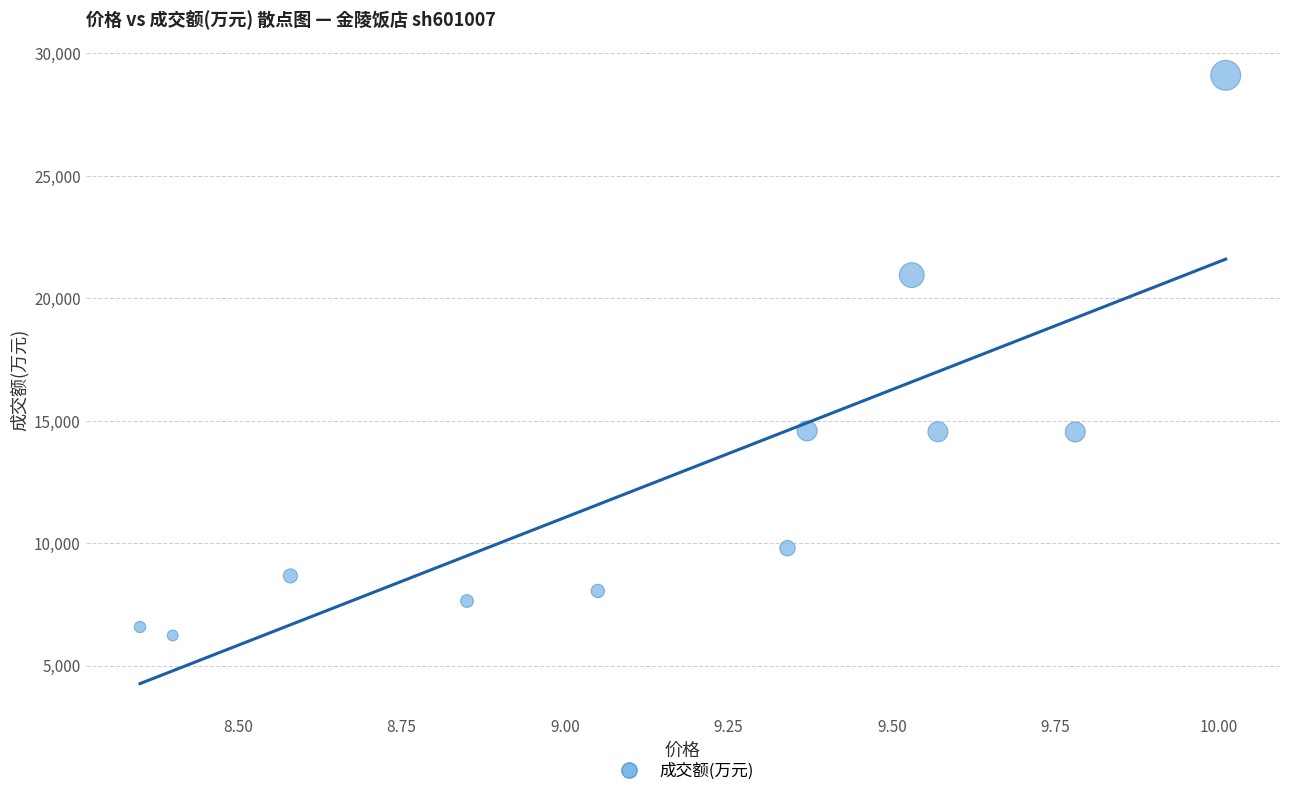

What is the average Y value?

12789